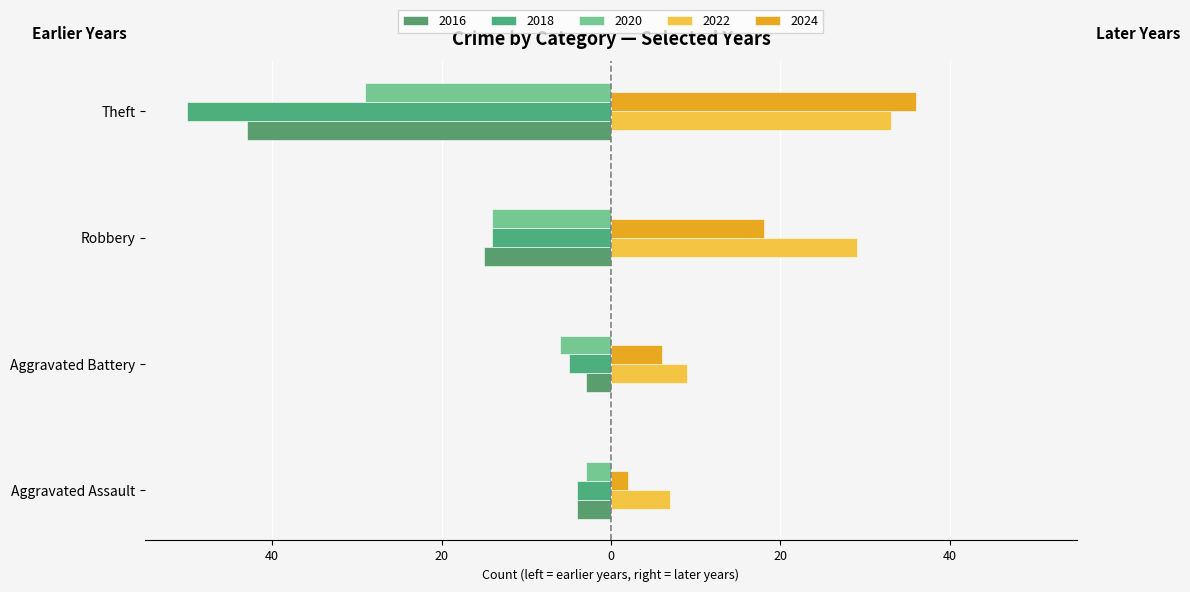

What is the difference between the second highest and second lowest values in the 2020 series?

8